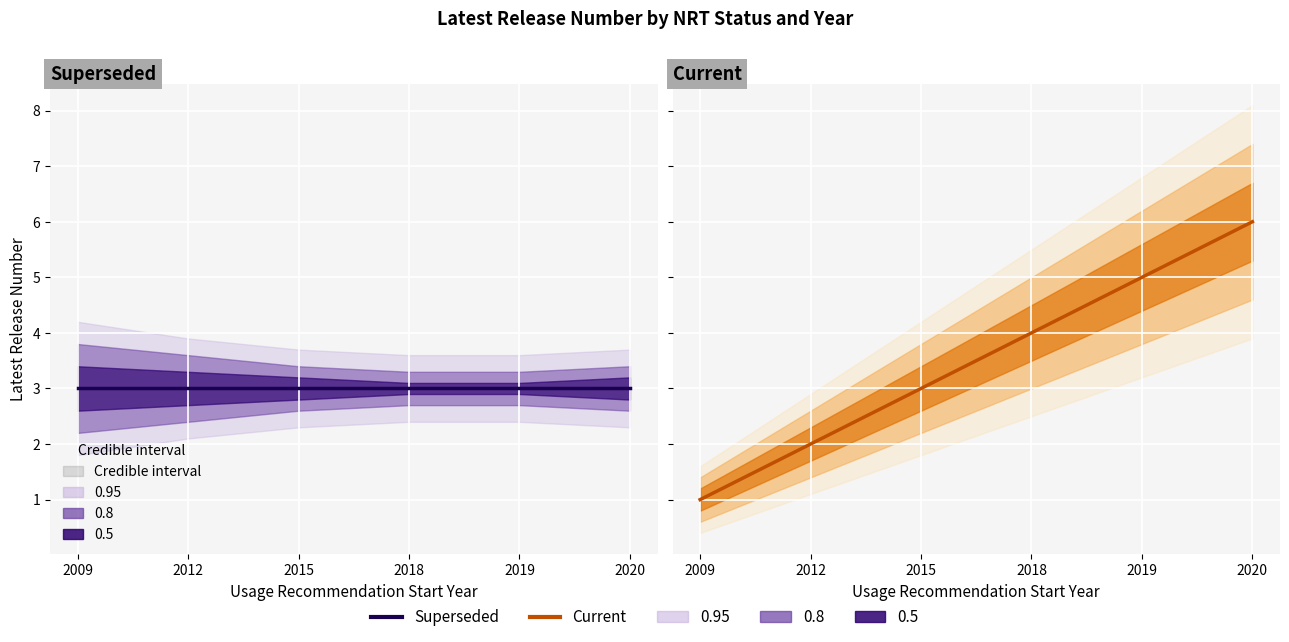

Rank the series by their average value, from lowest to highest.

Superseded, Current